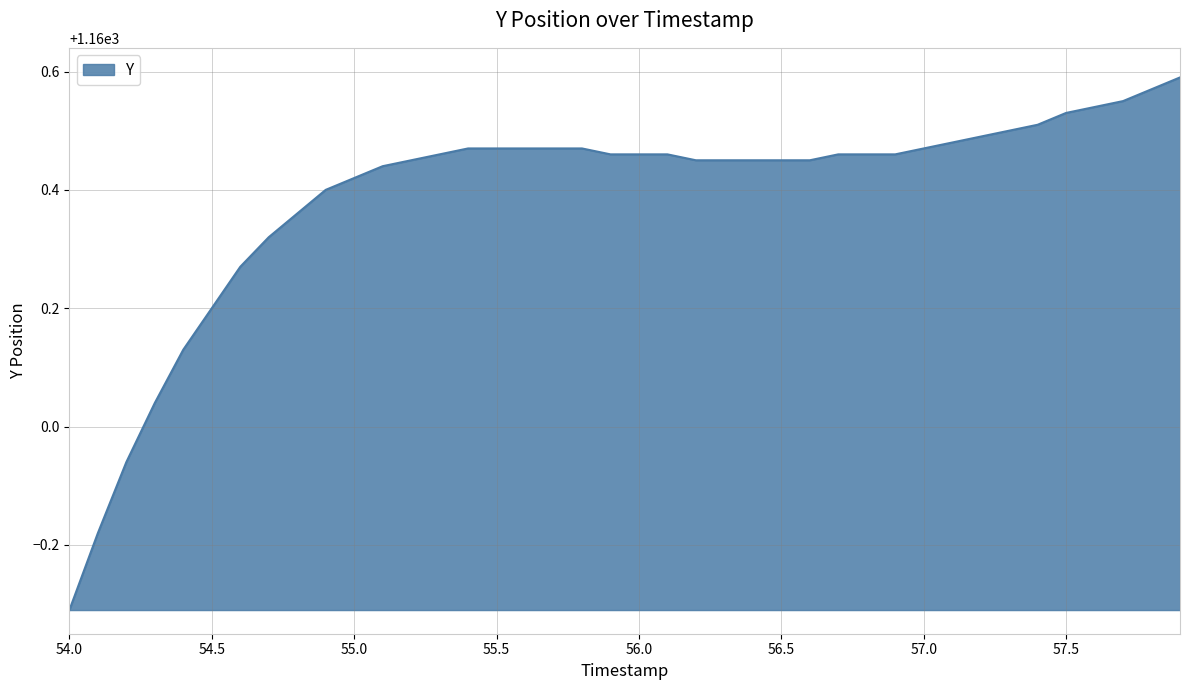

What is the difference between the maximum and minimum values?

0.9